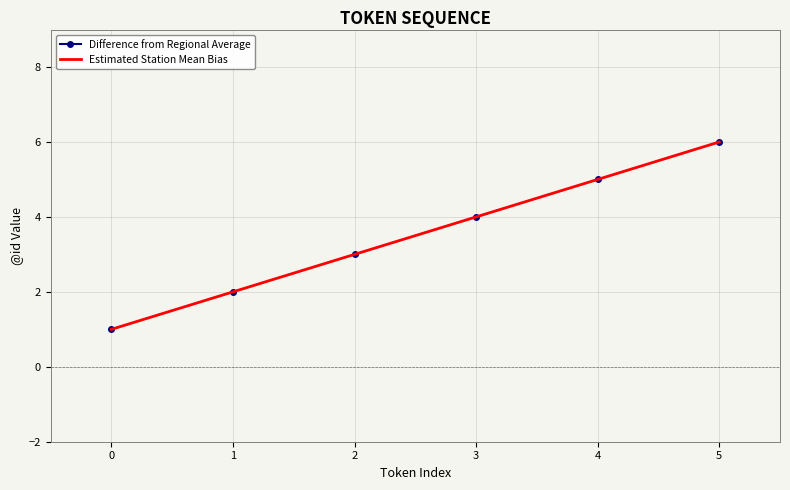

How many values in the Estimated Station Mean Bias series are below 4?

3